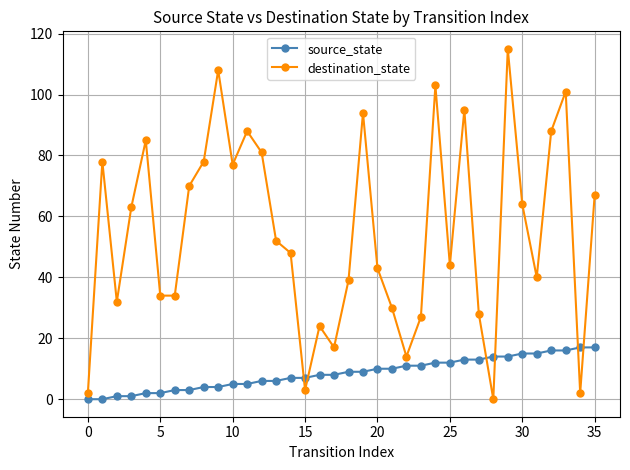

What is the difference between the maximum and minimum values in the source_state series?

17